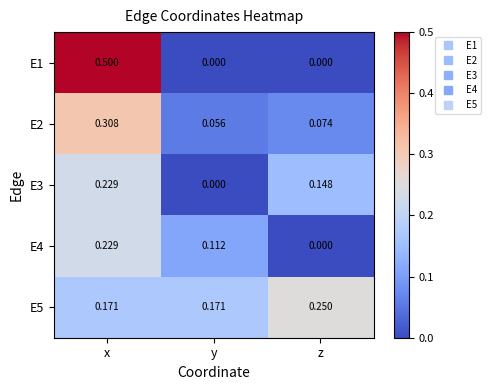

At which label is E2 closest to 0?

y